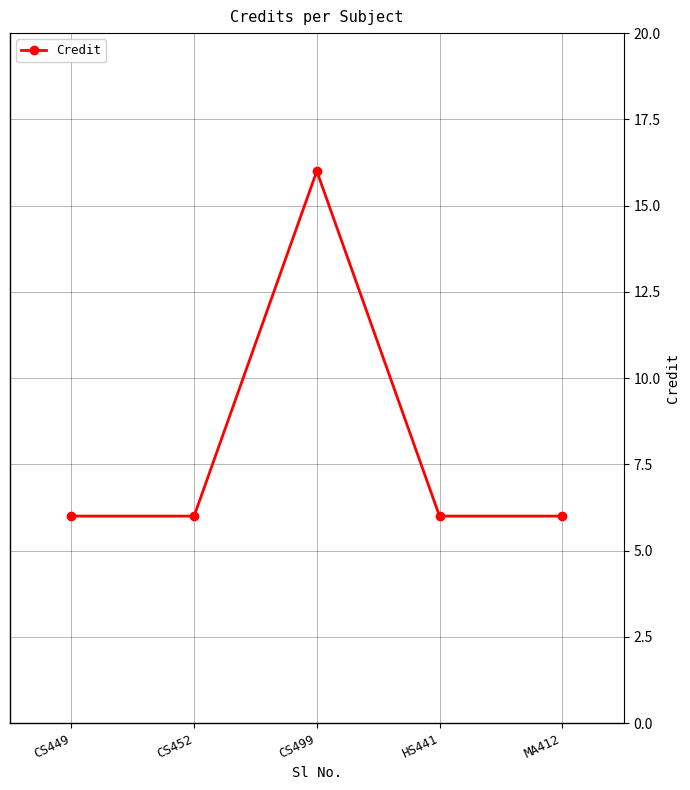

True or false: there are more than 1 points higher than both neighbors.

False